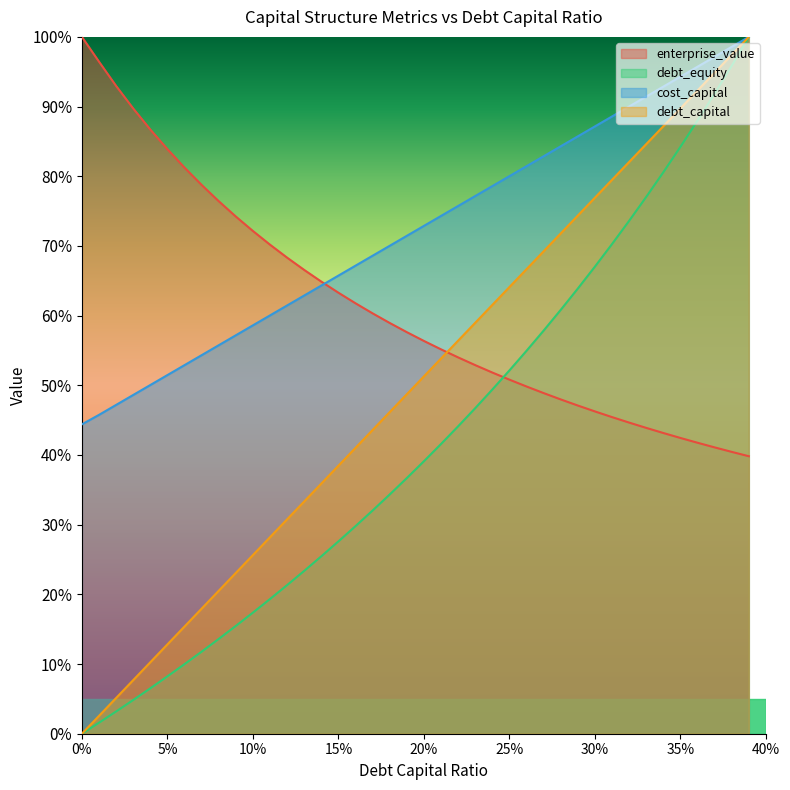

What is the maximum value for cost_capital?

100.0